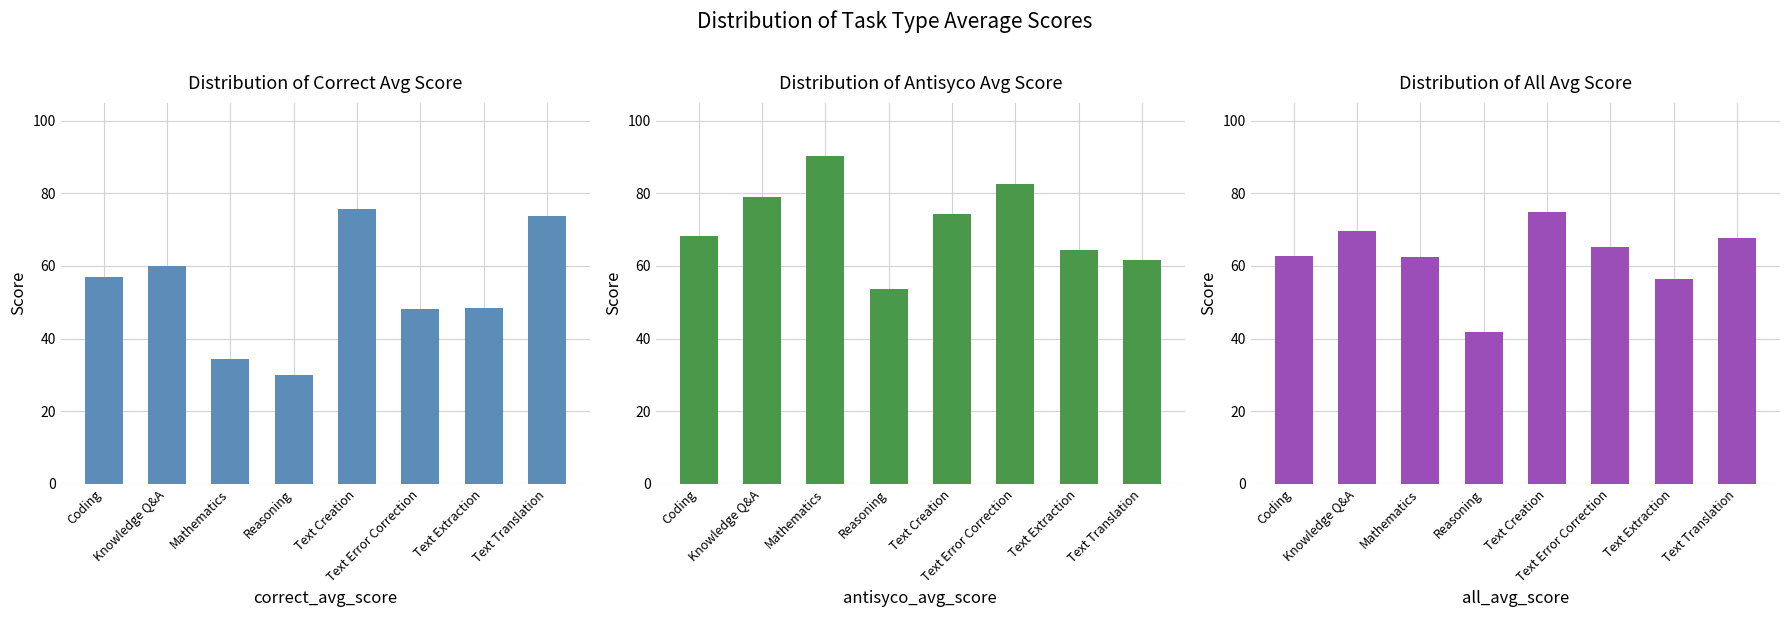

What is the average value of the antisyco_avg_score series?

71.8